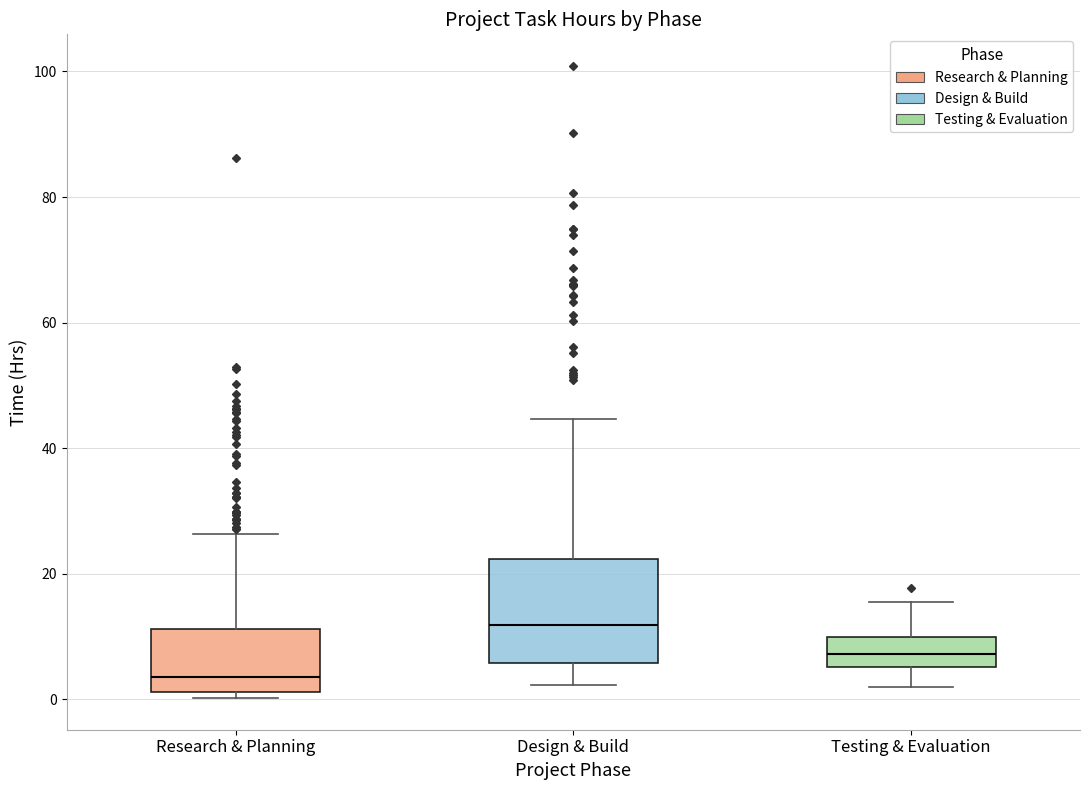

Comparing the boxes themselves (not the whiskers), which one is the tallest?

Design & Build